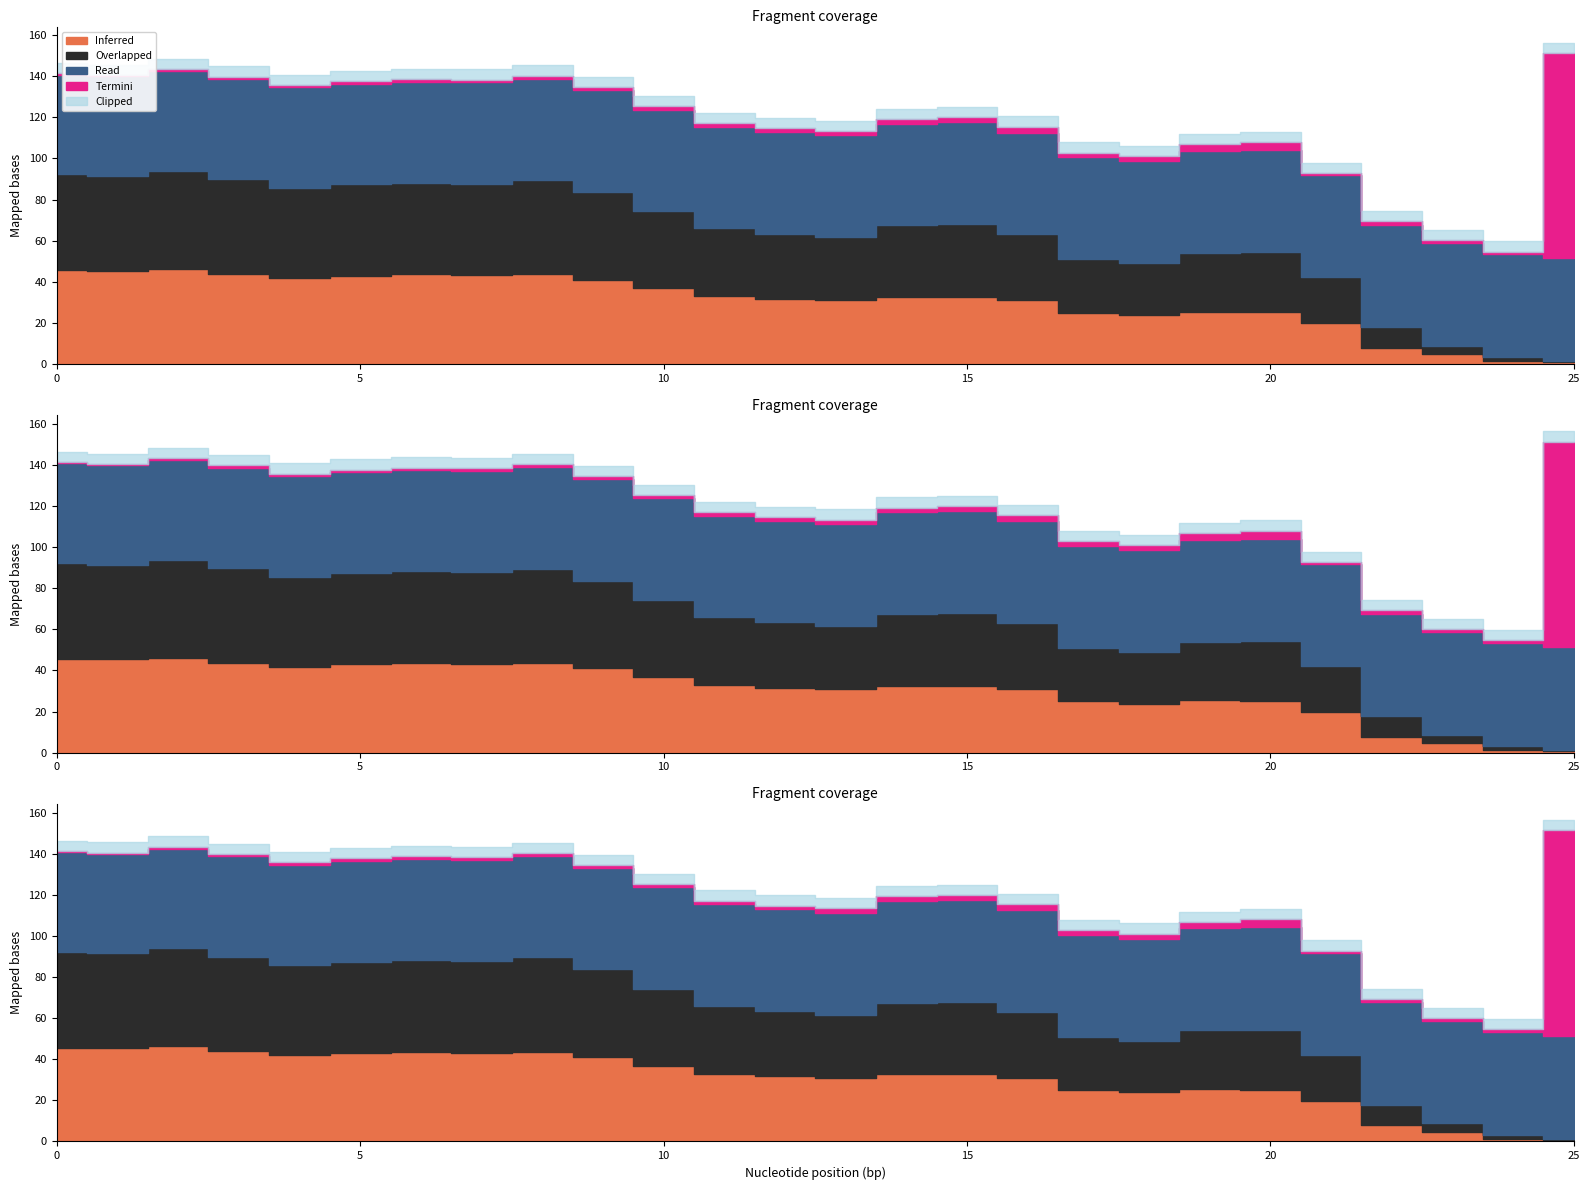

How many data points does each series have?

26